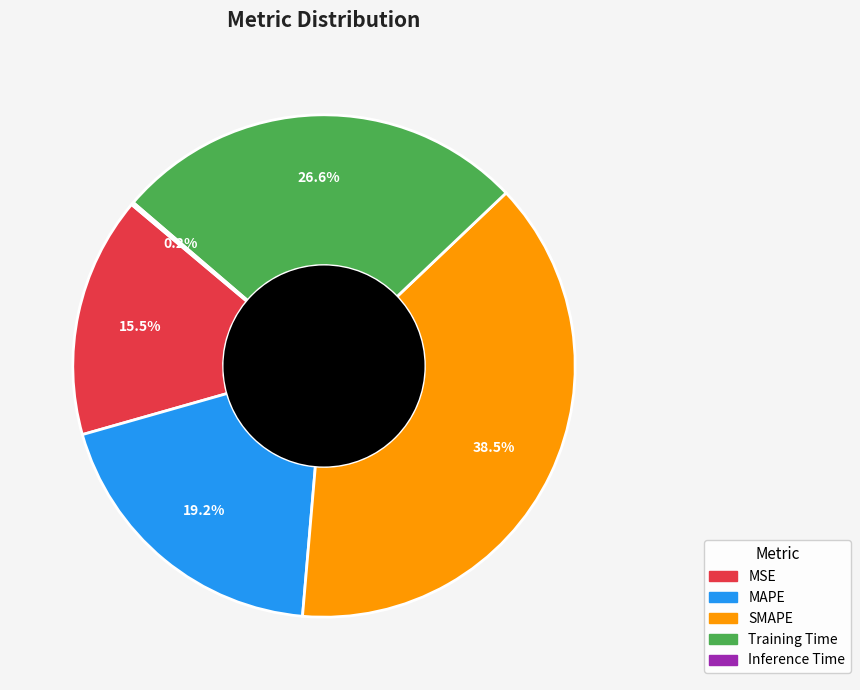

Does MSE represent more than half of the total?

No